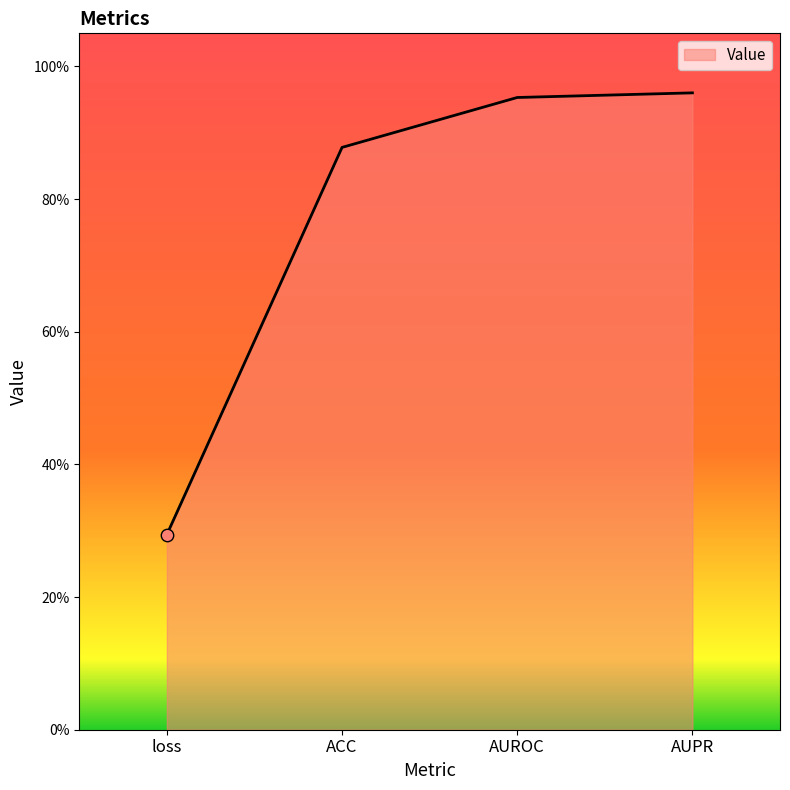

Does the chart have visible grid lines?

No